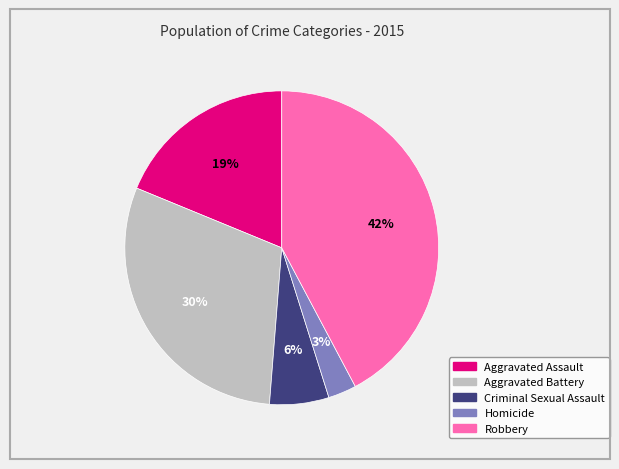

To the nearest percent, what is the difference between the Homicide and Aggravated Assault slice percentages?

16%